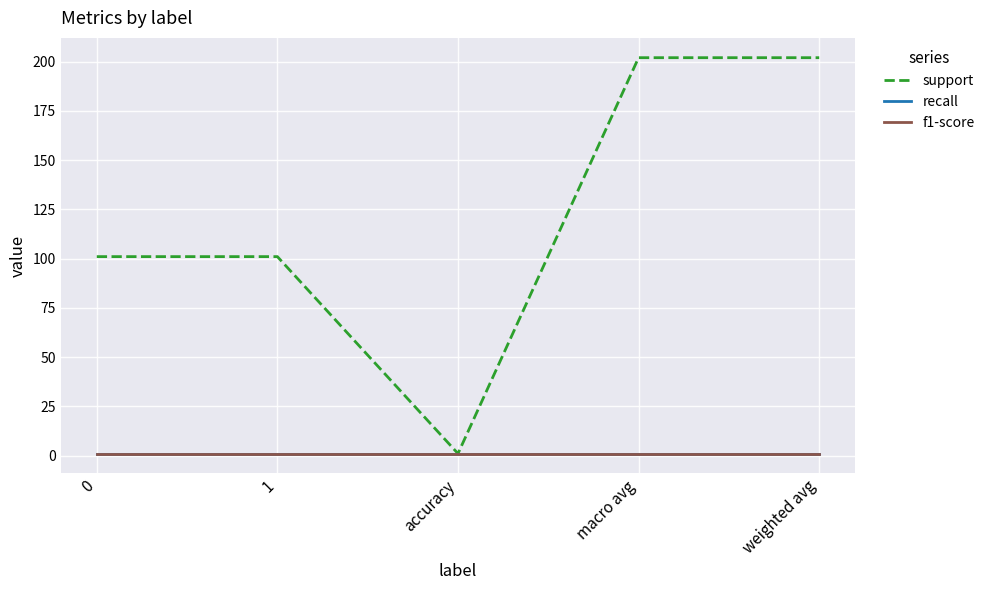

Reading right to left, transcribe all the data shown in this chart.

support: weighted avg=202	macro avg=202	accuracy=1	1=101	0=101
recall: weighted avg=1	macro avg=1	accuracy=1	1=1	0=1
f1-score: weighted avg=1	macro avg=1	accuracy=1	1=1	0=1